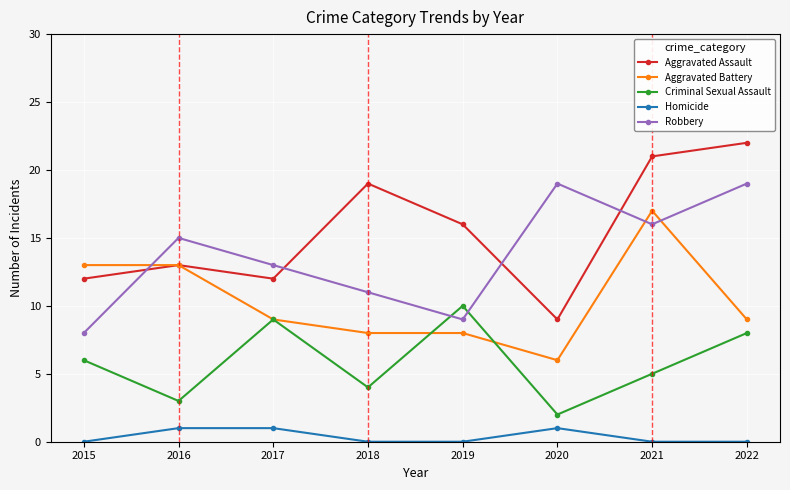

What is the difference between the Aggravated Battery values at 2022 and 2019?

1